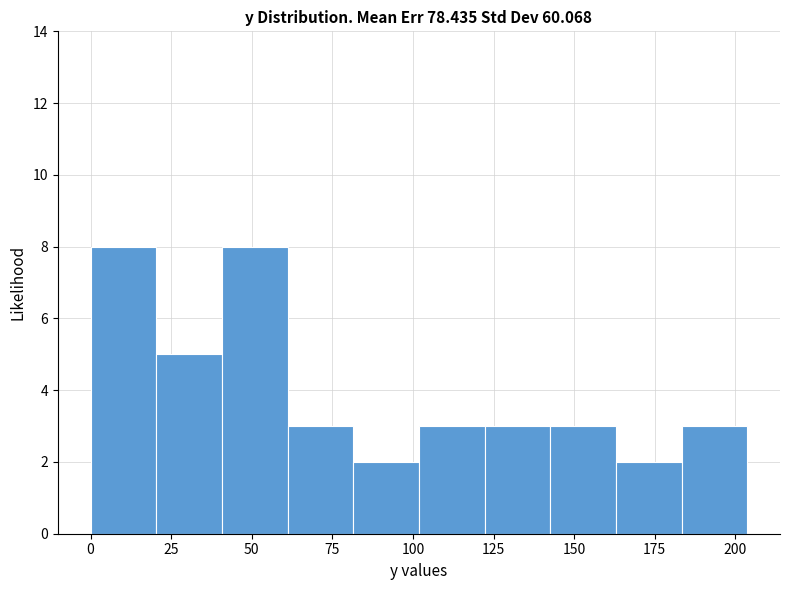

How tall is the bar that spans 165 to 185 on the x-axis? Neither the bar edges nor the heights are printed on the chart, so give them approximately, as read against the axes.

2